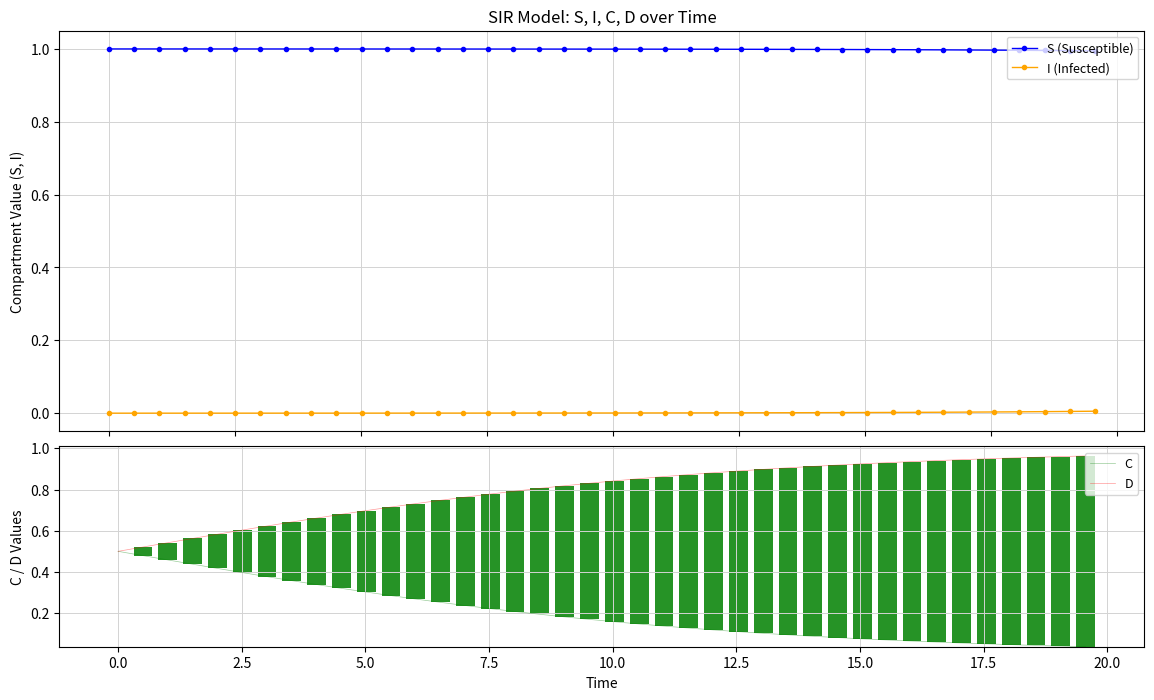

What are all the series names shown in the legend?

S (Susceptible), I (Infected), C, D